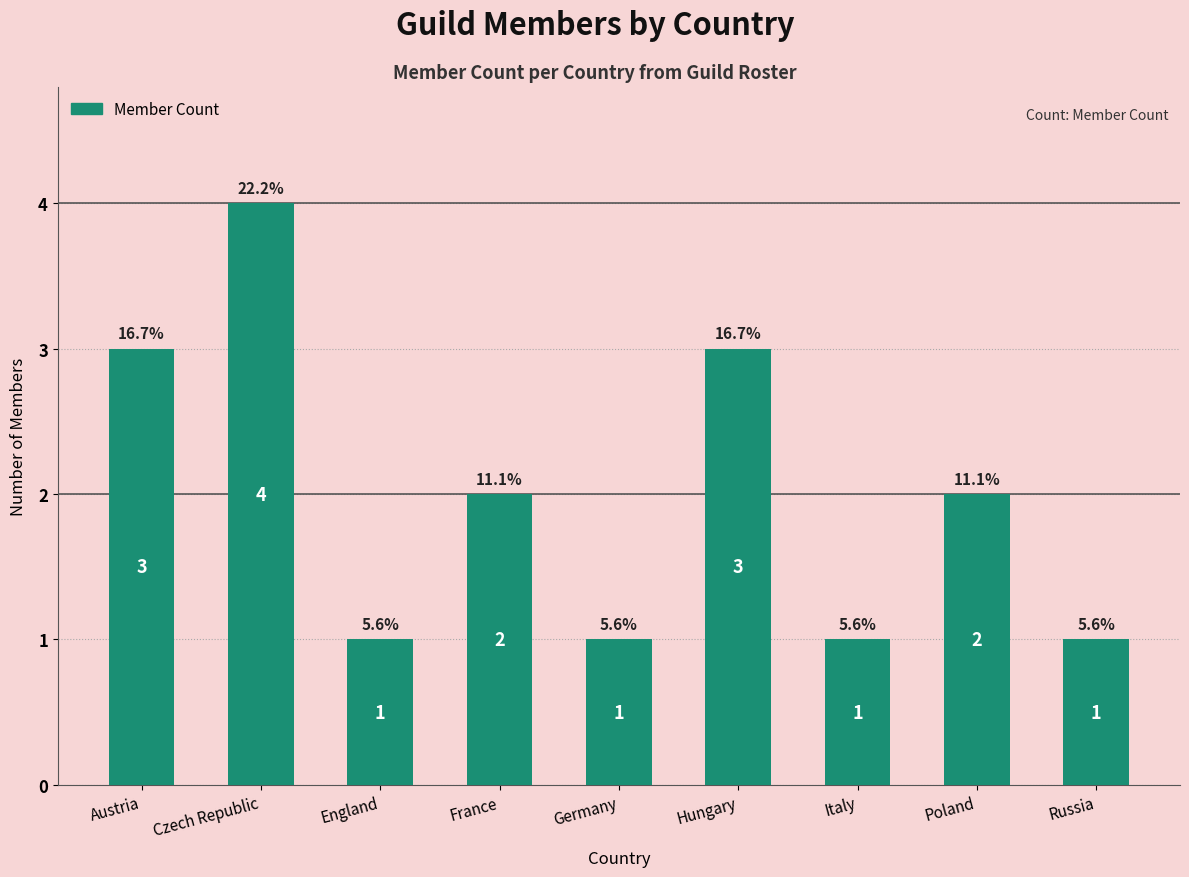

What is the sum of all values?

18